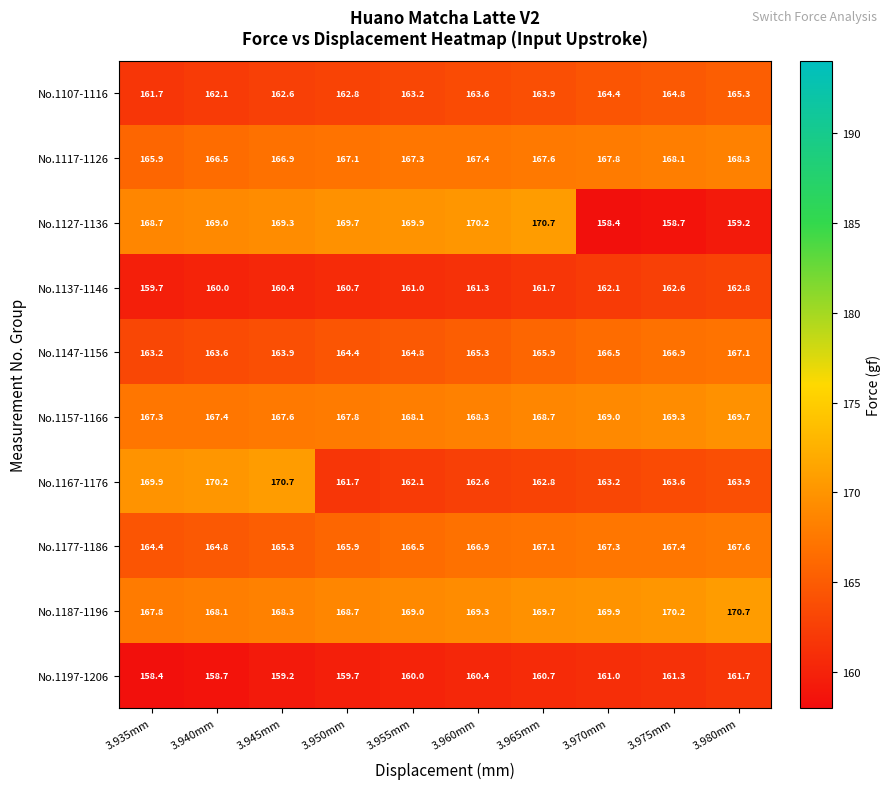

What is the sum of the No.1197-1206 values at 3.950mm and 3.970mm?

320.7